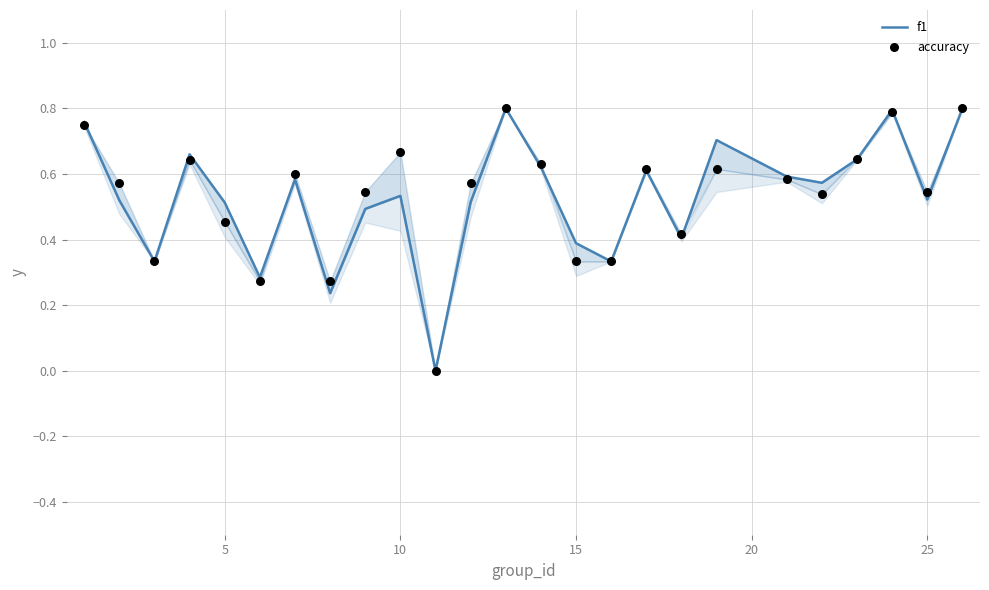

At how many categories does at least one series exceed 0?

24